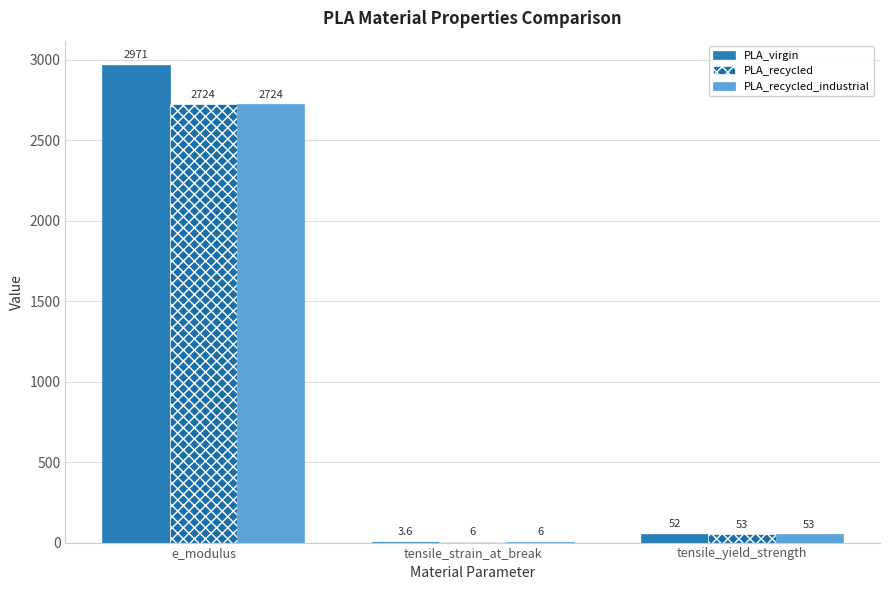

True or false: PLA_virgin has a value of 52.0 at tensile_yield_strength.

True